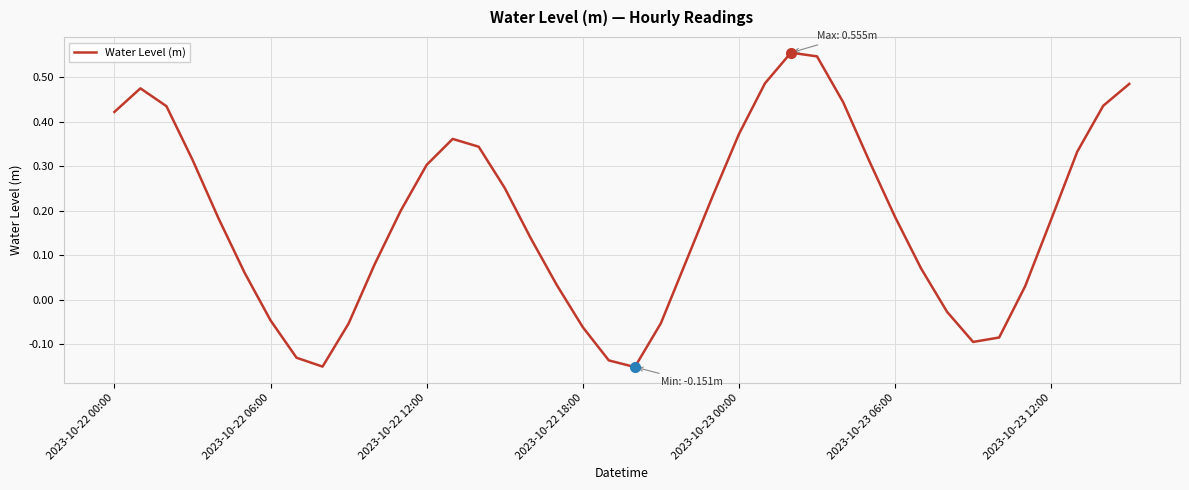

Is this an area chart (filled region under the line)?

No